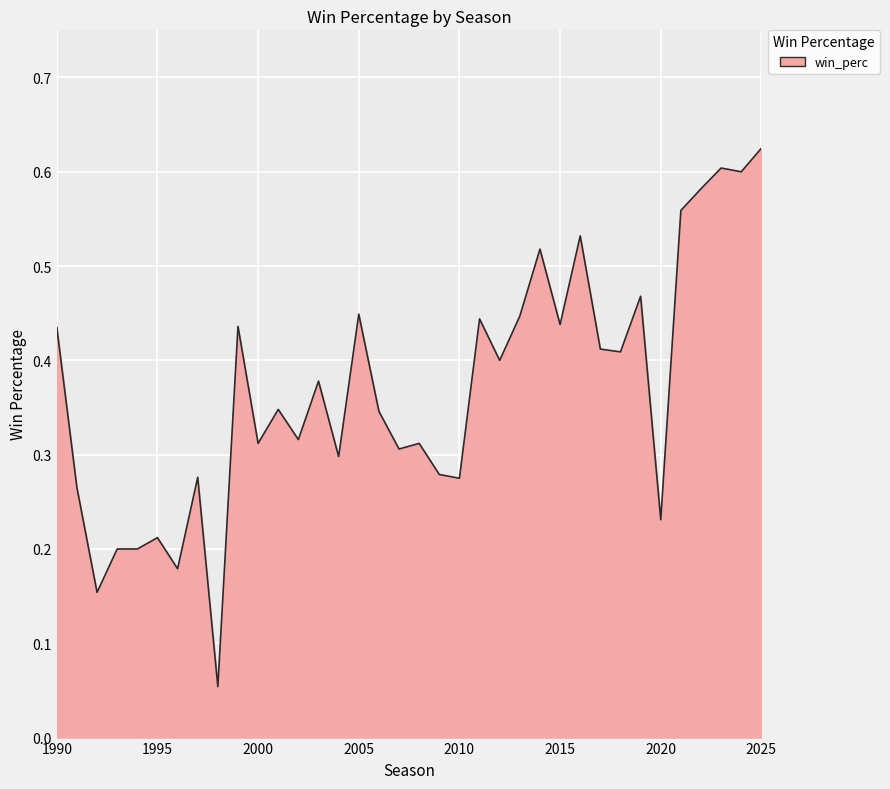

What is the average value?

0.4